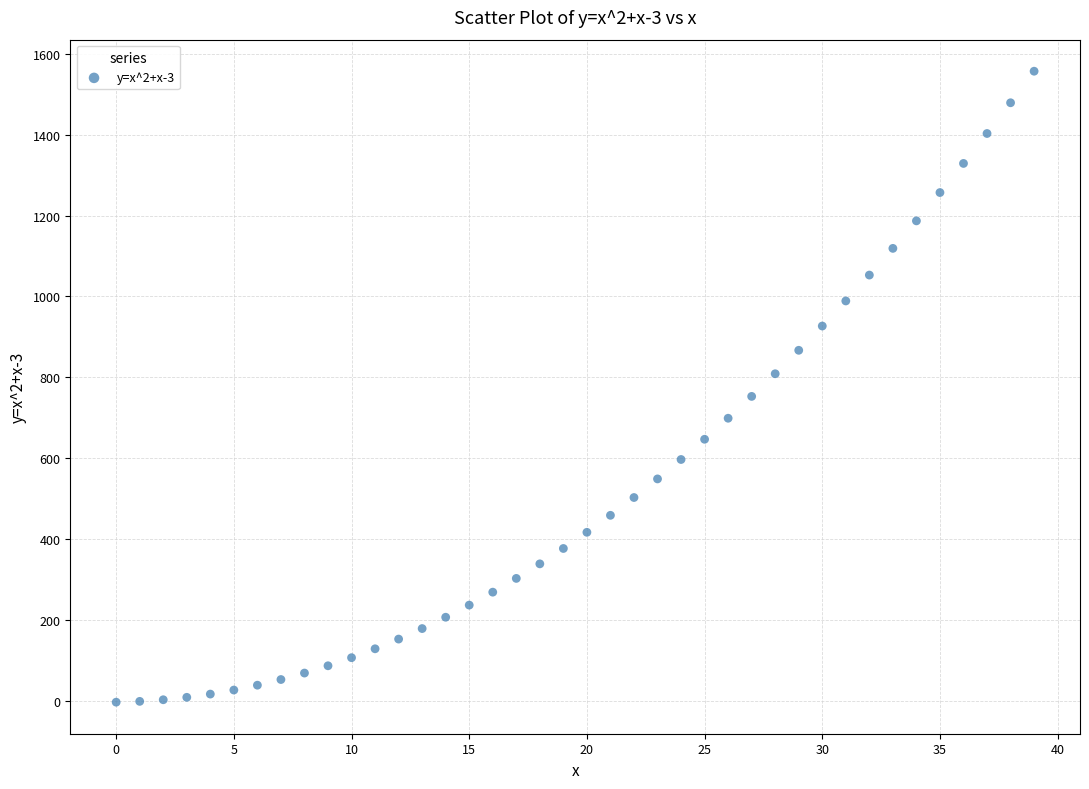

What is the range of Y values (max minus min)?

1560